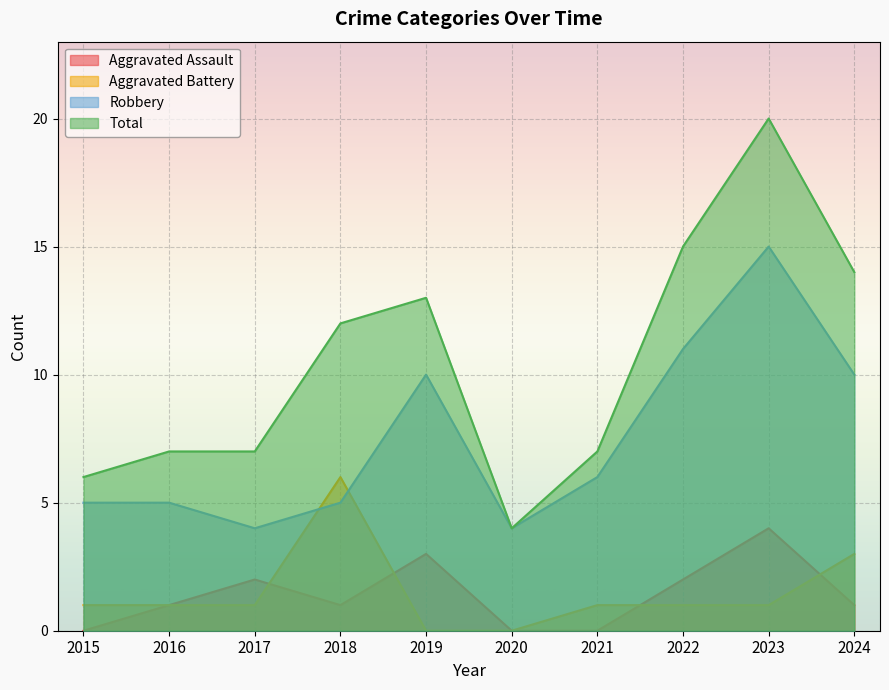

What is the difference between the second highest and second lowest values in the Aggravated Assault series?

3